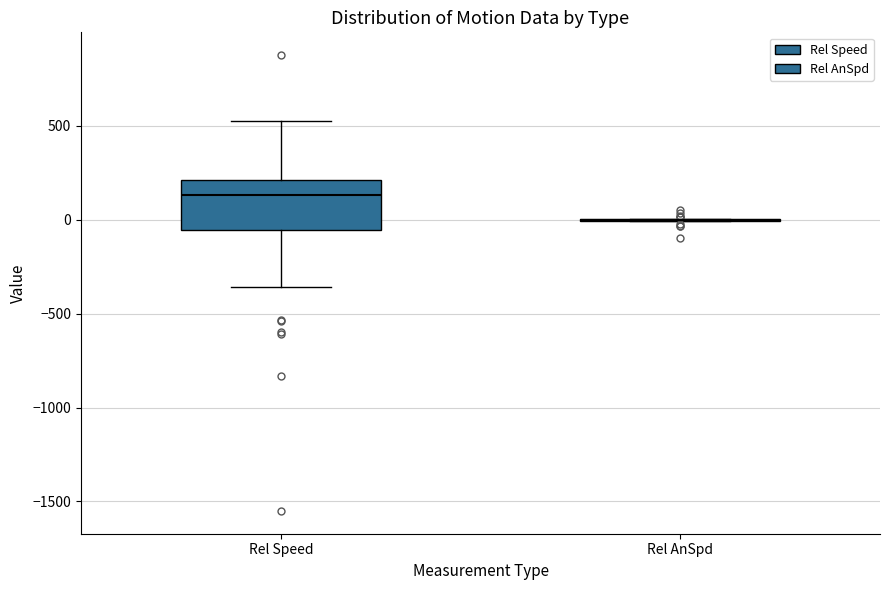

Comparing the boxes themselves (not the whiskers), which one is the tallest?

Rel Speed